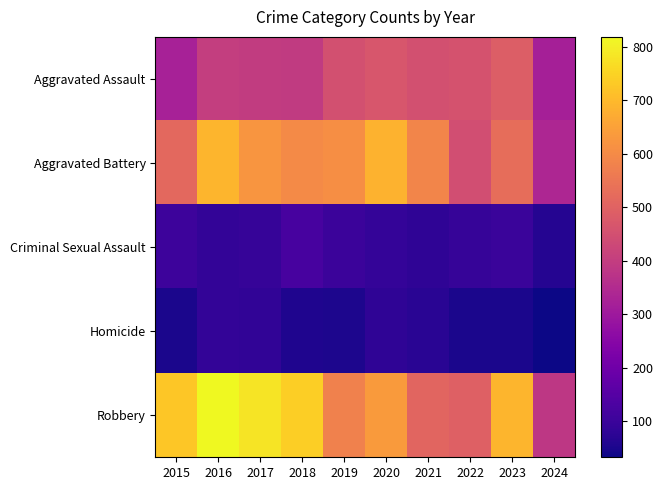

Reading right to left, what are all the values shown in this chart?

Aggravated Assault: 2024=318	2023=488	2022=458	2021=452	2020=466	2019=452	2018=392	2017=396	2016=402	2015=323
Aggravated Battery: 2024=339	2023=530	2022=446	2021=587	2020=686	2019=608	2018=600	2017=623	2016=691	2015=515
Criminal Sexual Assault: 2024=65	2023=97	2022=93	2021=81	2020=89	2019=102	2018=123	2017=91	2016=87	2015=105
Homicide: 2024=32	2023=48	2022=49	2021=69	2020=81	2019=53	2018=56	2017=82	2016=87	2015=50
Robbery: 2024=385	2023=690	2022=495	2021=506	2020=637	2019=577	2018=741	2017=780	2016=819	2015=726